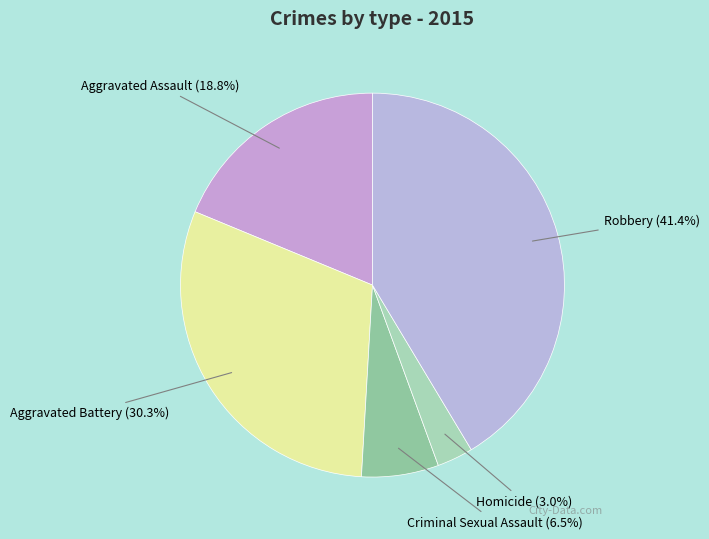

What portion of the pie excludes Aggravated Assault?

81.2%